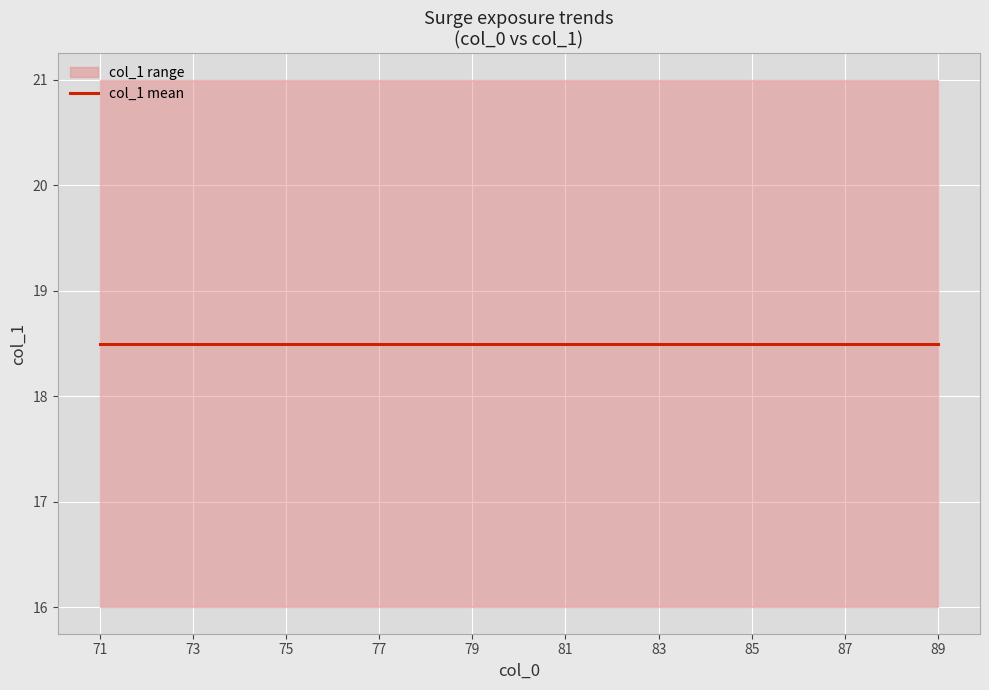

Is it true that mean equals 25 at 73?

False